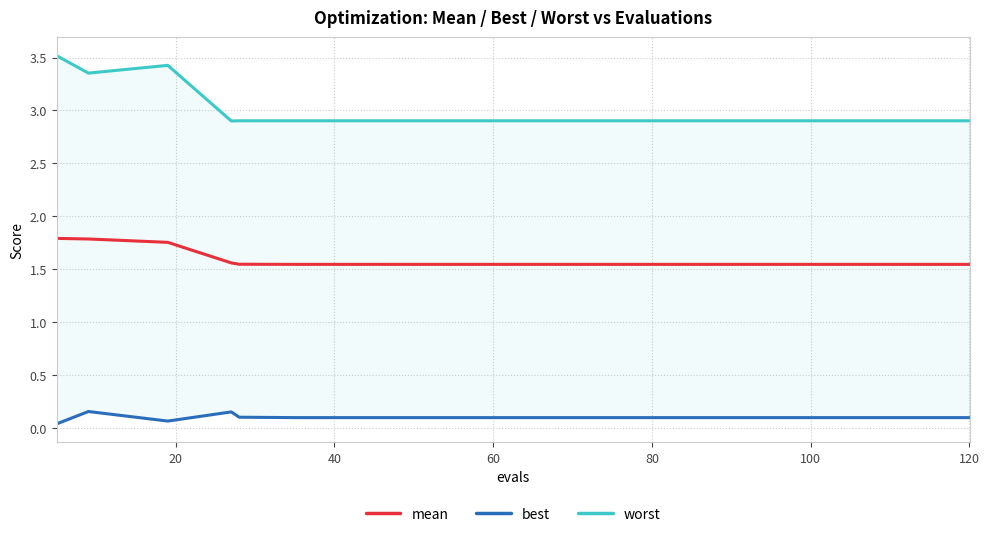

True or false: worst has a value of 2.9 at 120.

True